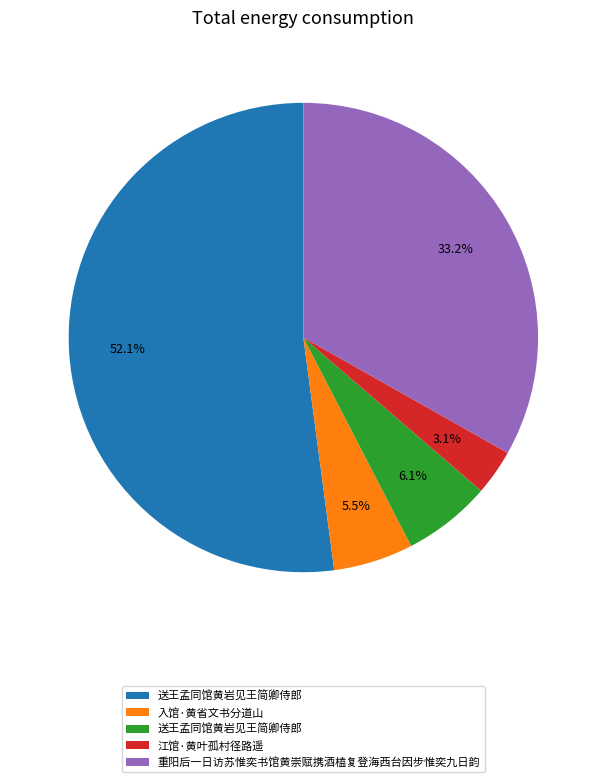

Is there a majority slice in this chart?

Yes